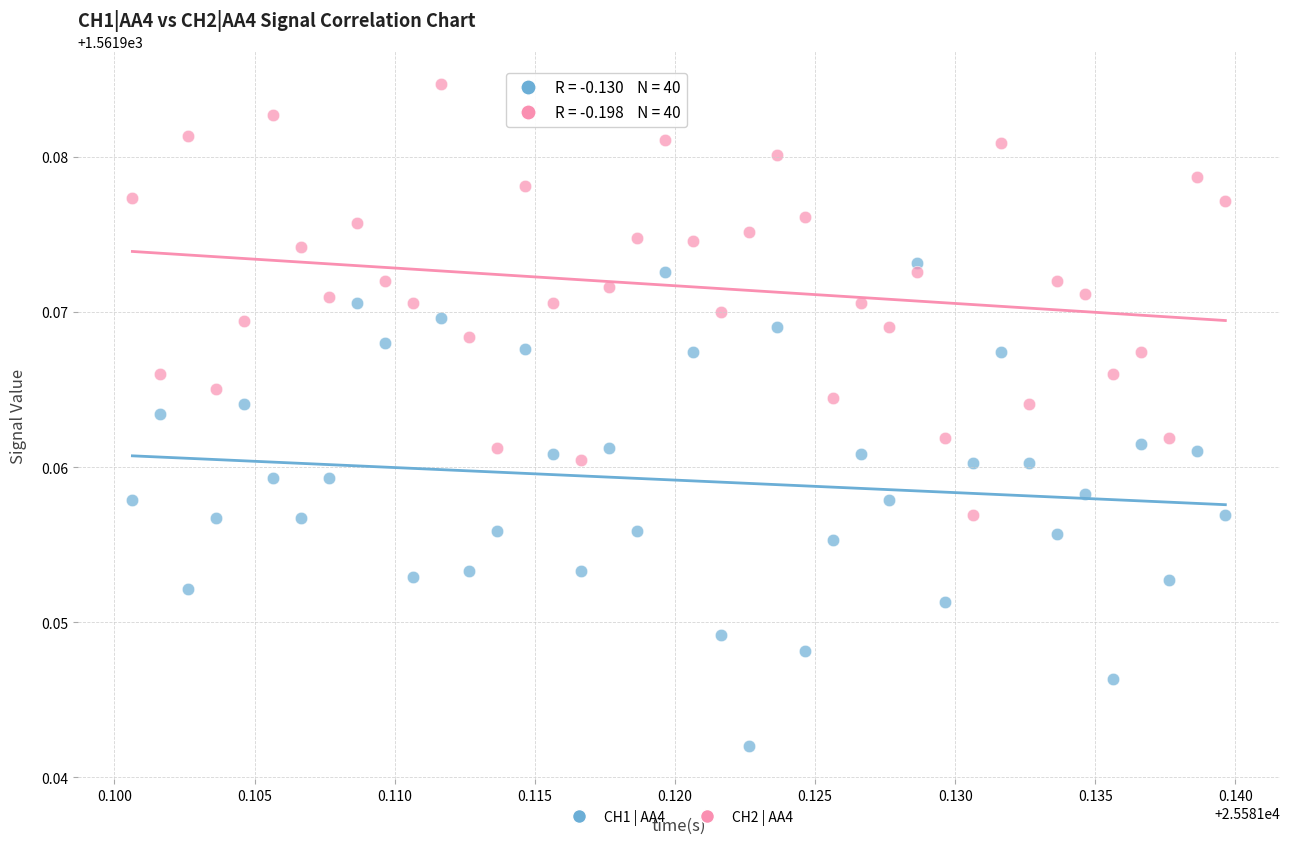

Which series has the largest Y range (max minus min)?

CH1 | AA4